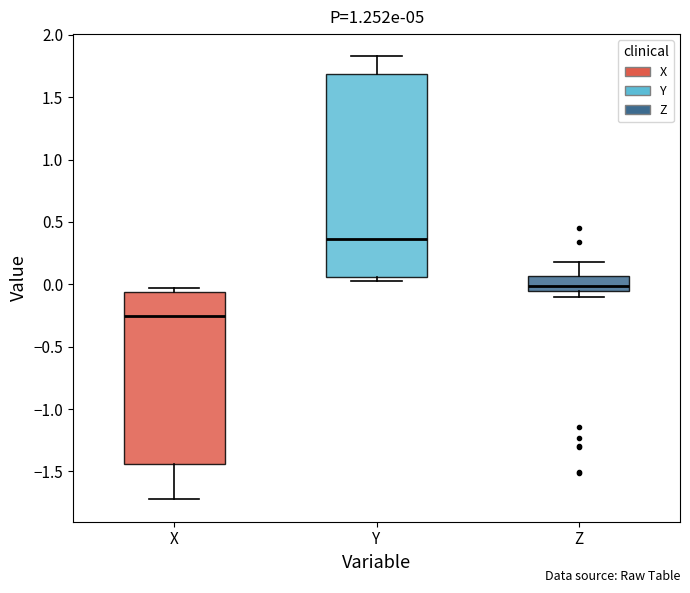

Reading left to right, read every box against the y-axis: the position of its median line, the range the box covers, and the ends of its whiskers. The values are not printed on the chart, so give them approximately, as read against the axis.

X: median -0.25, box -1.45 to -0.05, whiskers -1.70 to -0.05 (just above the box's upper edge)
Y: median 0.35, box 0.05 to 1.70, whiskers 0.05 (just below the box's lower edge) to 1.85
Z: median 0.00, box -0.05 to 0.05, whiskers -0.10 to 0.20